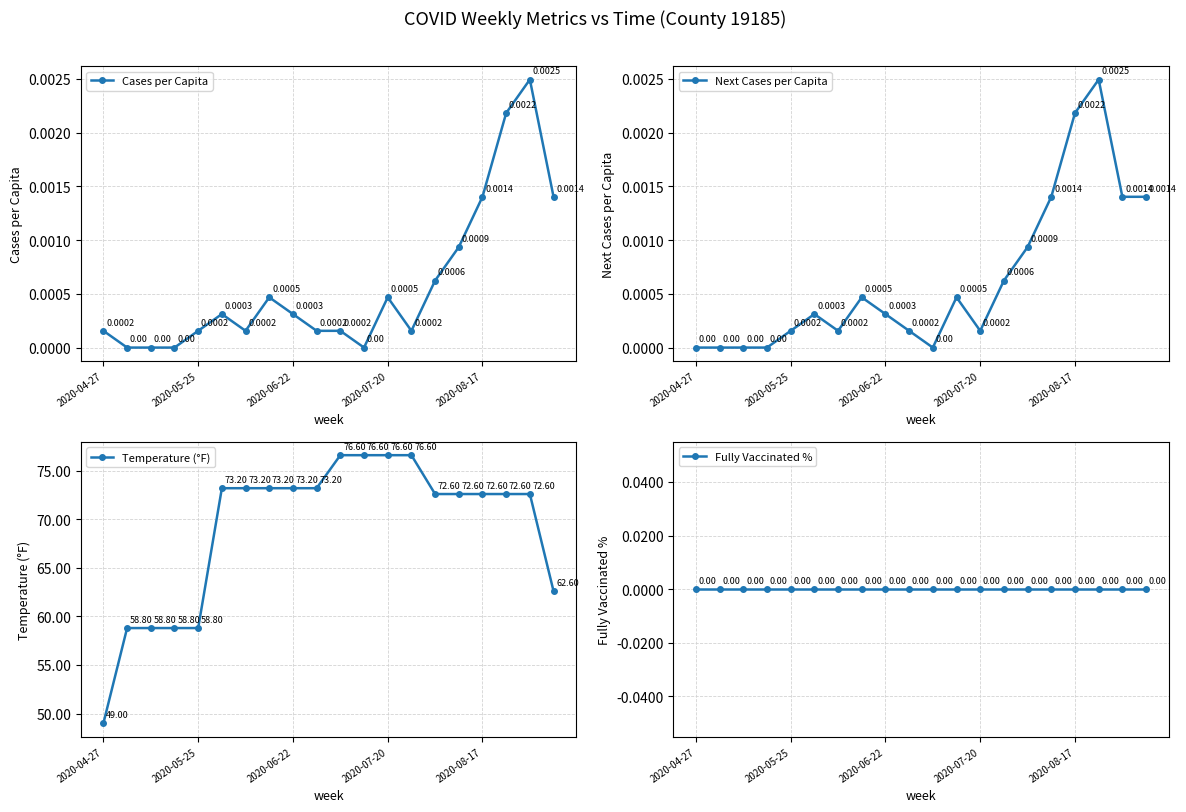

True or false: Cases per Capita has more than 0 points higher than both neighbors.

True